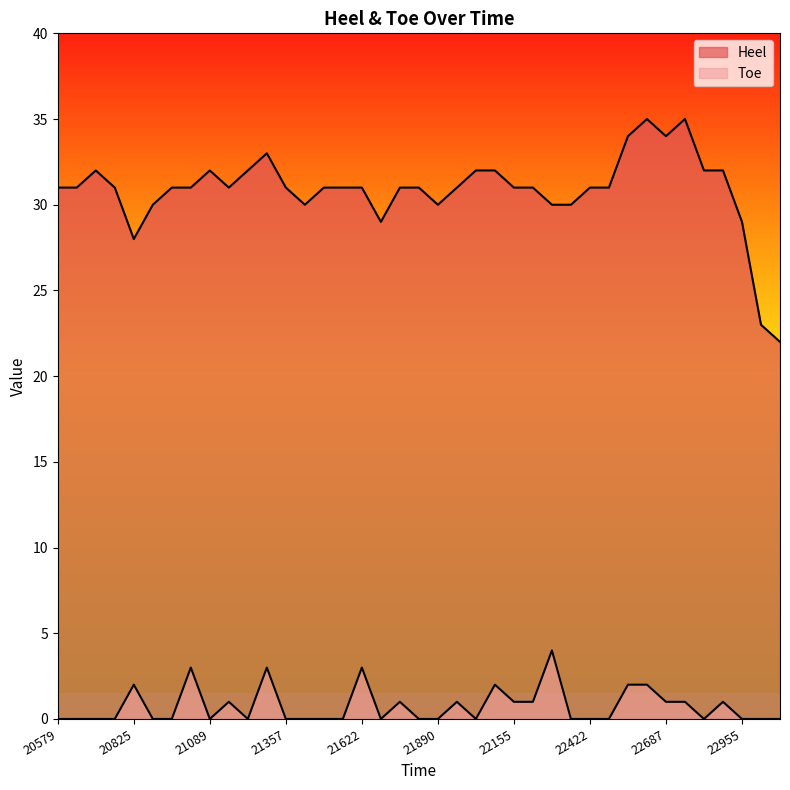

The Toe series shows 2 at 20623. True or false?

False